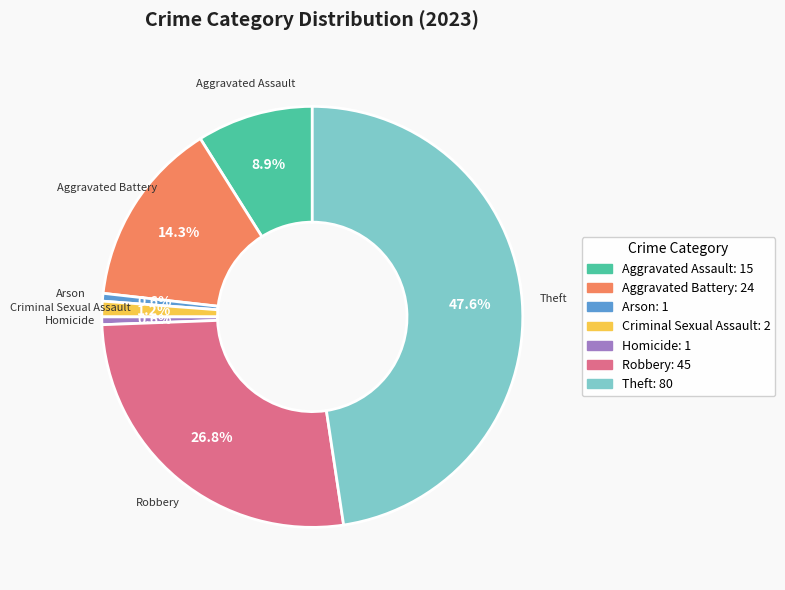

Does Criminal Sexual Assault represent more than half of the total?

No